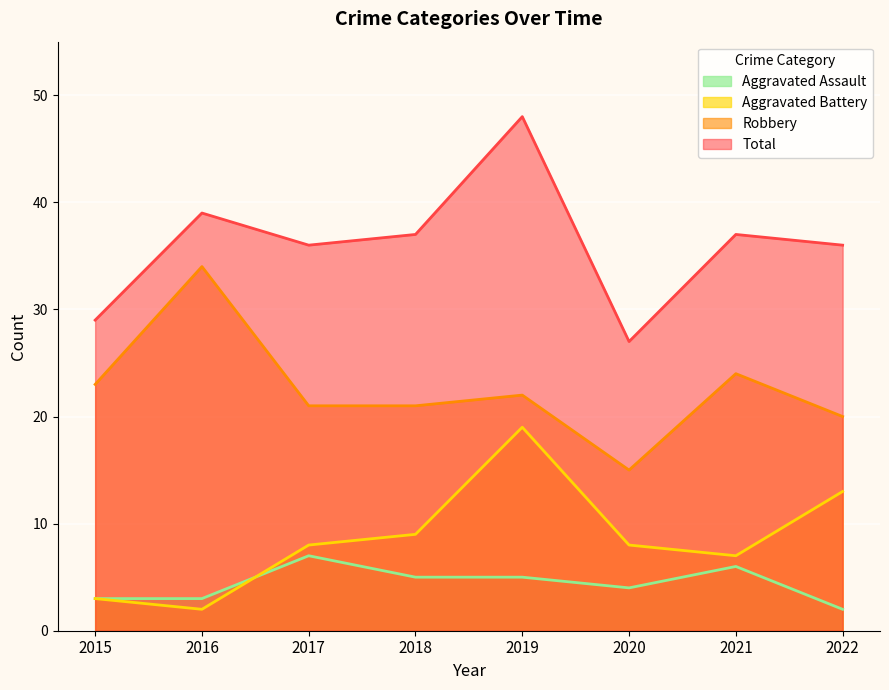

Is it true that Aggravated Assault equals 3 at 2017?

False